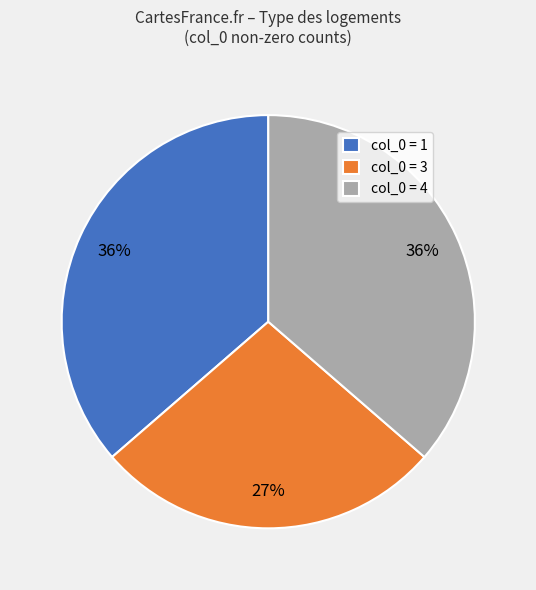

Does col_0 = 4 represent more than half of the total?

No